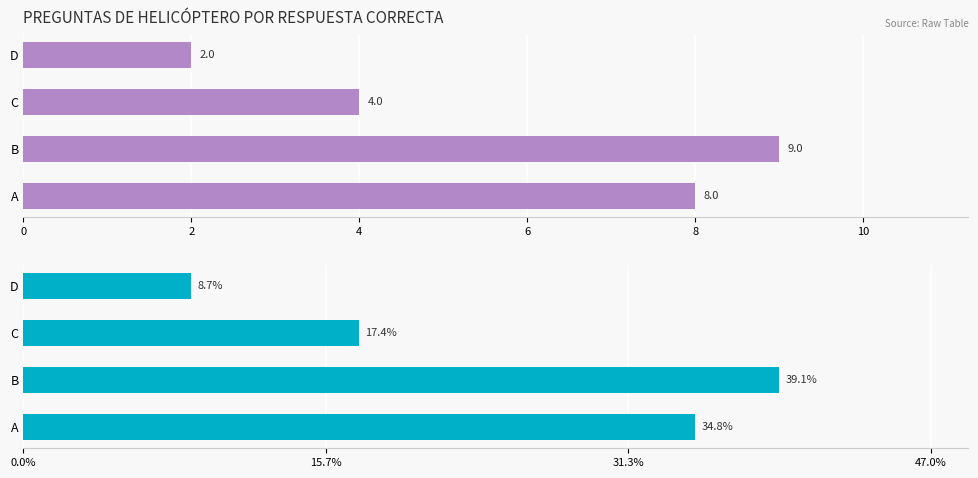

Between A and D, which series saw the biggest shift?

Correct Answer Percentage